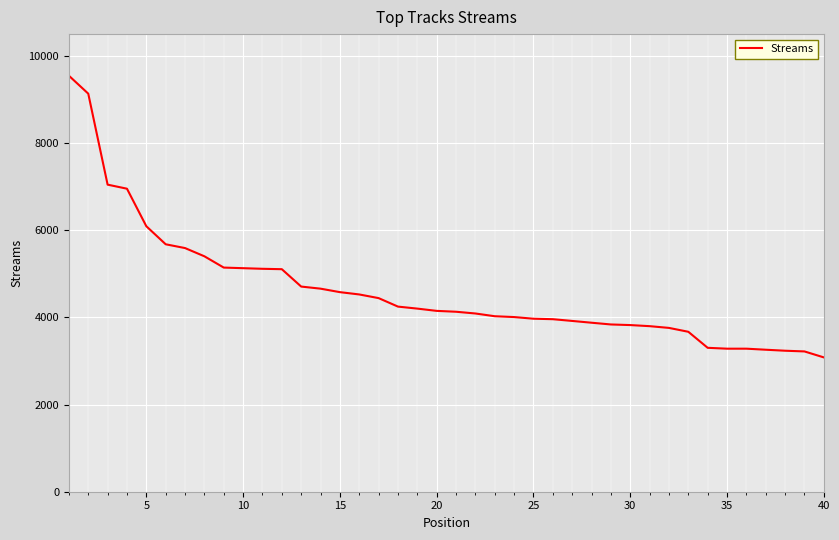

How many lines are shown in the chart?

1